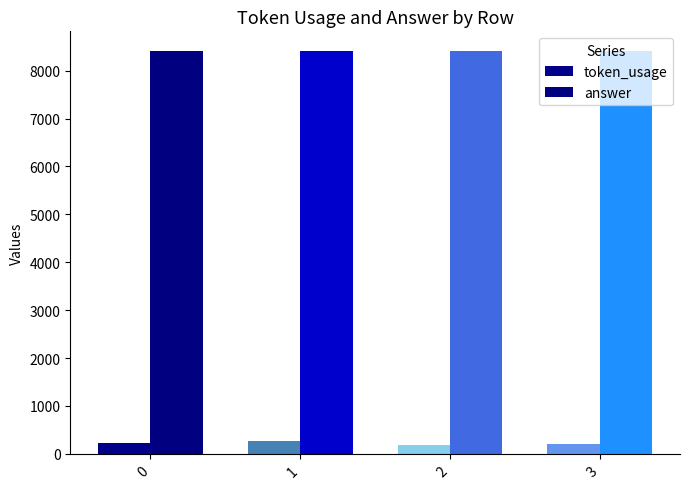

How many data points in token_usage are less than 228?

2